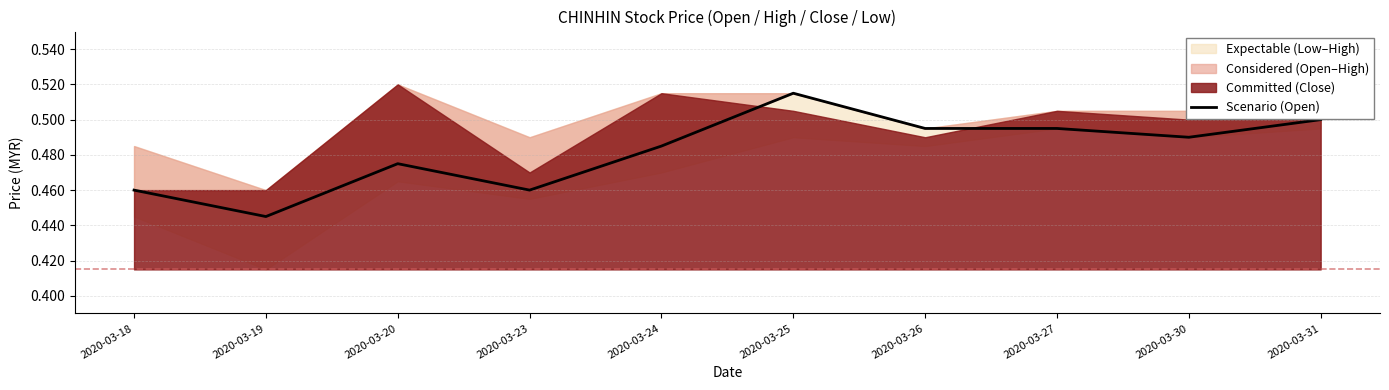

At which category does the chart reach its minimum across all series?

2020-03-19